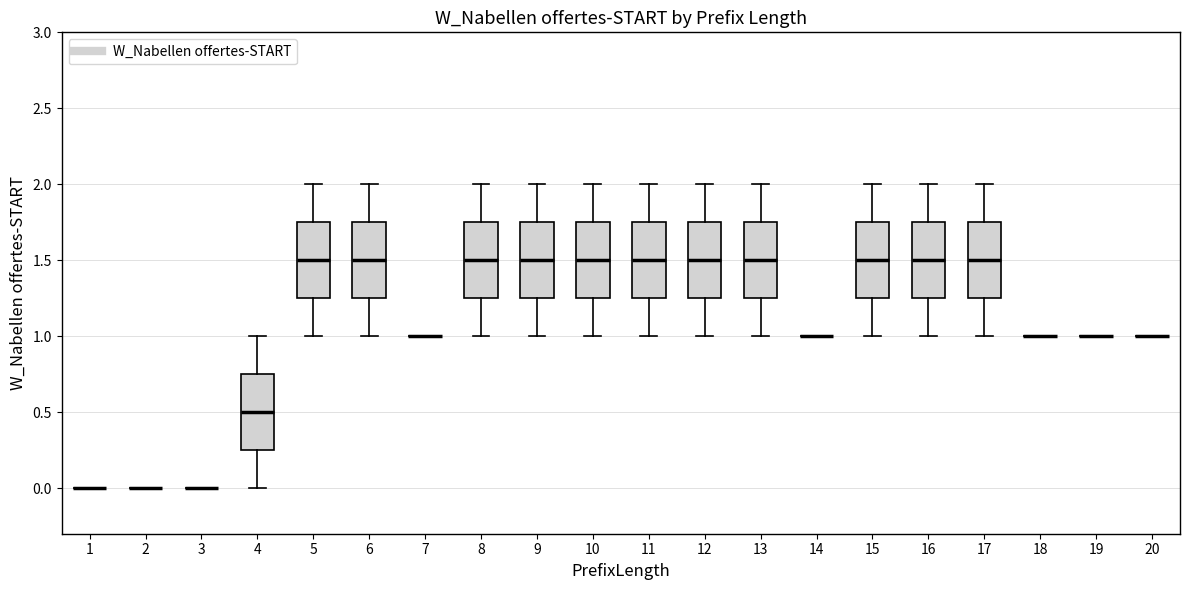

Reading left to right, read every box against the y-axis: the position of its median line, the range the box covers, and the ends of its whiskers. The values are not printed on the chart, so give them approximately, as read against the axis.

1: box collapsed to a line at 0.00, whiskers 0.00 to 0.00
2: box collapsed to a line at 0.00, whiskers 0.00 to 0.00
3: box collapsed to a line at 0.00, whiskers 0.00 to 0.00
4: median 0.50, box 0.25 to 0.75, whiskers 0.00 to 1.00
5: median 1.50, box 1.25 to 1.75, whiskers 1.00 to 2.00
6: median 1.50, box 1.25 to 1.75, whiskers 1.00 to 2.00
7: box collapsed to a line at 1.00, whiskers 1.00 to 1.00
8: median 1.50, box 1.25 to 1.75, whiskers 1.00 to 2.00
9: median 1.50, box 1.25 to 1.75, whiskers 1.00 to 2.00
10: median 1.50, box 1.25 to 1.75, whiskers 1.00 to 2.00
11: median 1.50, box 1.25 to 1.75, whiskers 1.00 to 2.00
12: median 1.50, box 1.25 to 1.75, whiskers 1.00 to 2.00
13: median 1.50, box 1.25 to 1.75, whiskers 1.00 to 2.00
14: box collapsed to a line at 1.00, whiskers 1.00 to 1.00
15: median 1.50, box 1.25 to 1.75, whiskers 1.00 to 2.00
16: median 1.50, box 1.25 to 1.75, whiskers 1.00 to 2.00
17: median 1.50, box 1.25 to 1.75, whiskers 1.00 to 2.00
18: box collapsed to a line at 1.00, whiskers 1.00 to 1.00
19: box collapsed to a line at 1.00, whiskers 1.00 to 1.00
20: box collapsed to a line at 1.00, whiskers 1.00 to 1.00